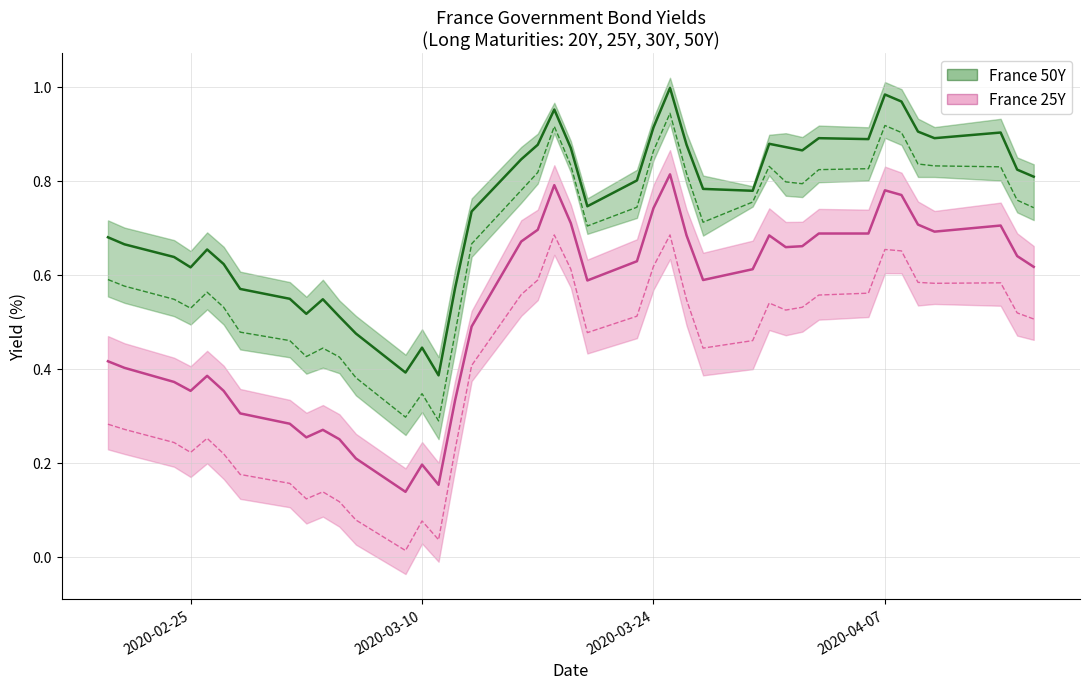

True or false: France 25Y and France 50Y intersect in this chart.

False